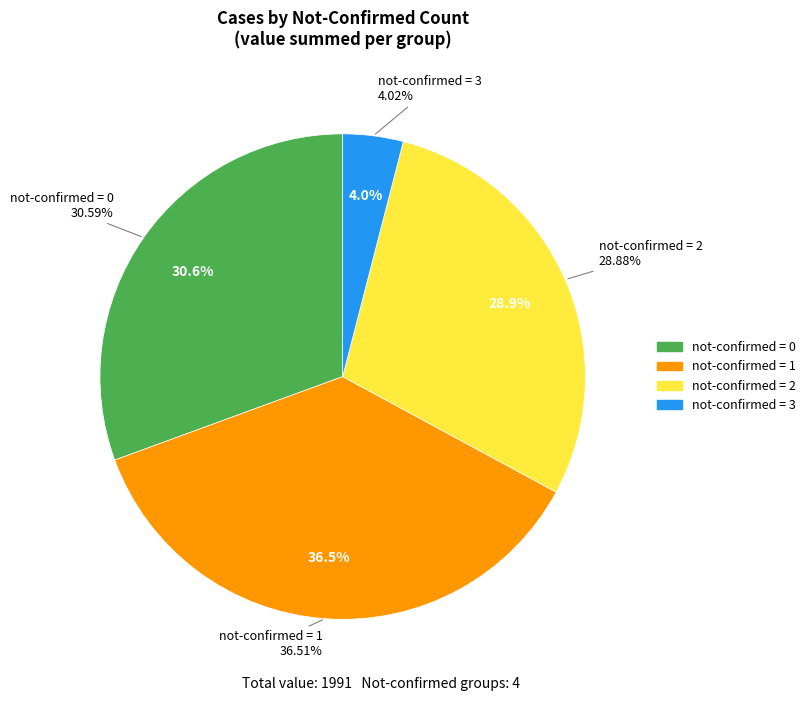

Does 36 account for over 50% of the chart?

No